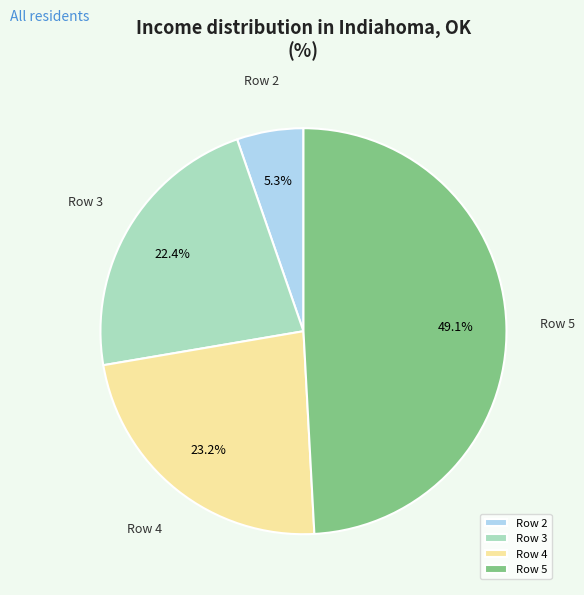

Is the sum of Row 5 and Row 4 greater than half?

Yes